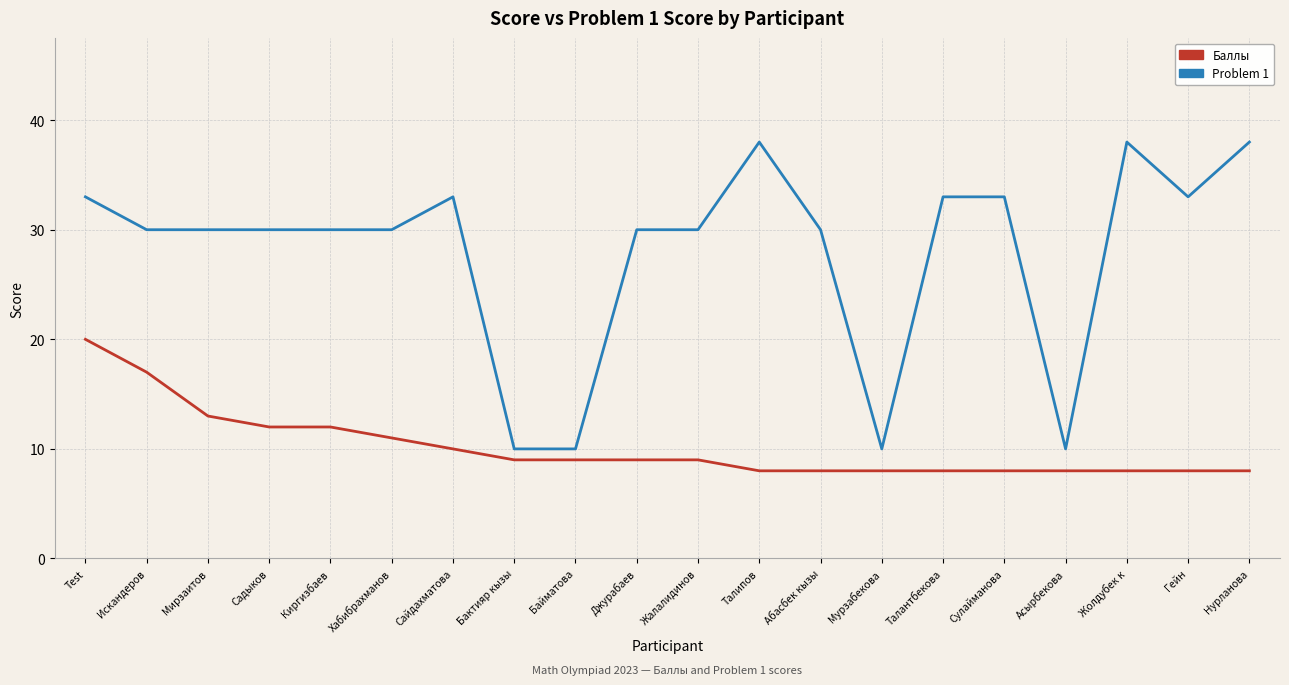

At Талипов, list the series in order from smallest to largest.

Баллы, Problem 1